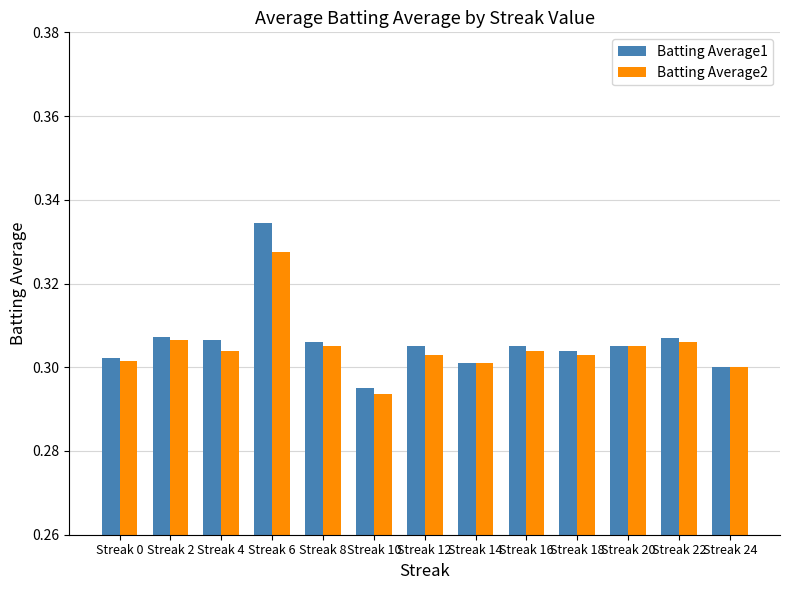

Rank the series by their maximum value, from lowest to highest.

Batting Average2, Batting Average1